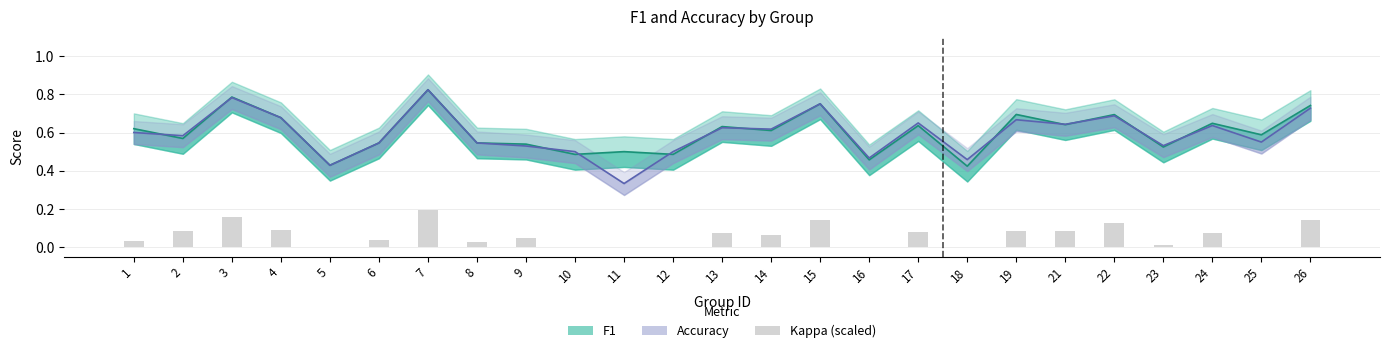

Rank the categories by kappa (scaled) value from lowest to highest.

5, 10, 11, 12, 16, 18, 25, 23, 8, 1, 6, 9, 14, 24, 13, 17, 2, 21, 19, 4, 22, 15, 26, 3, 7